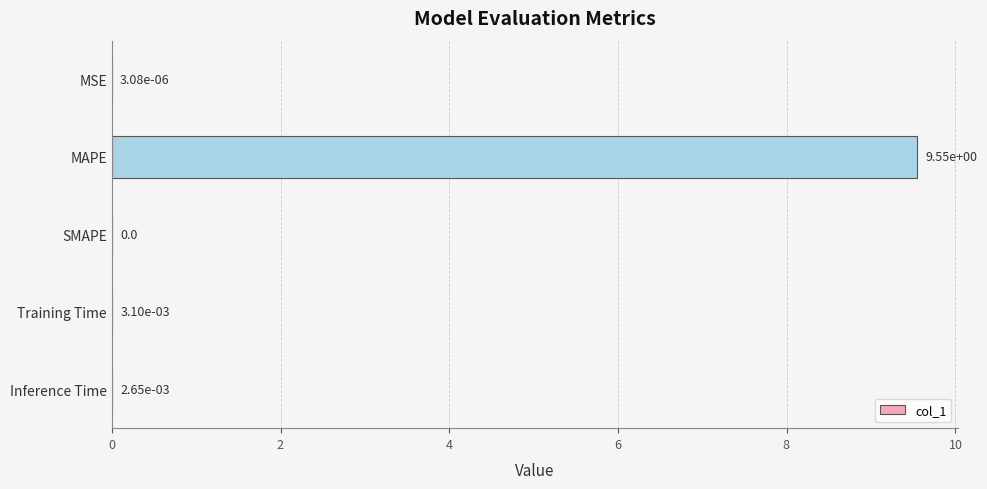

What is the change in value from MAPE to Training Time?

-9.5